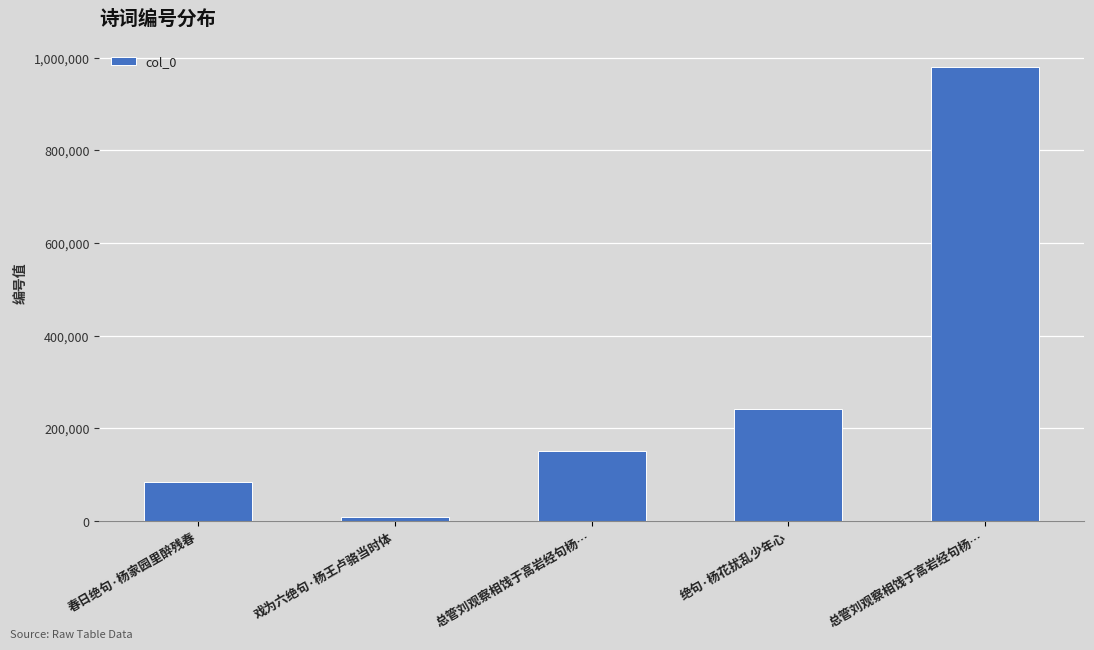

What is the greatest value displayed?

980293